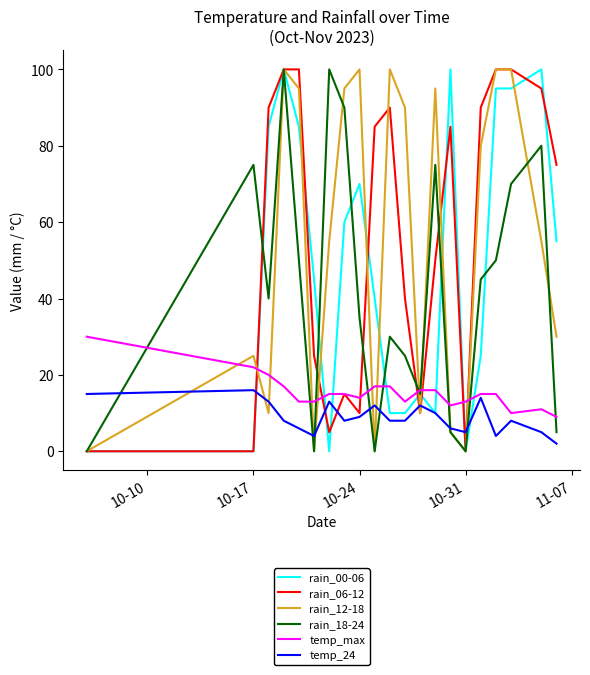

After their last crossing, which series has the higher values: temp_24 or rain_00-06?

rain_00-06